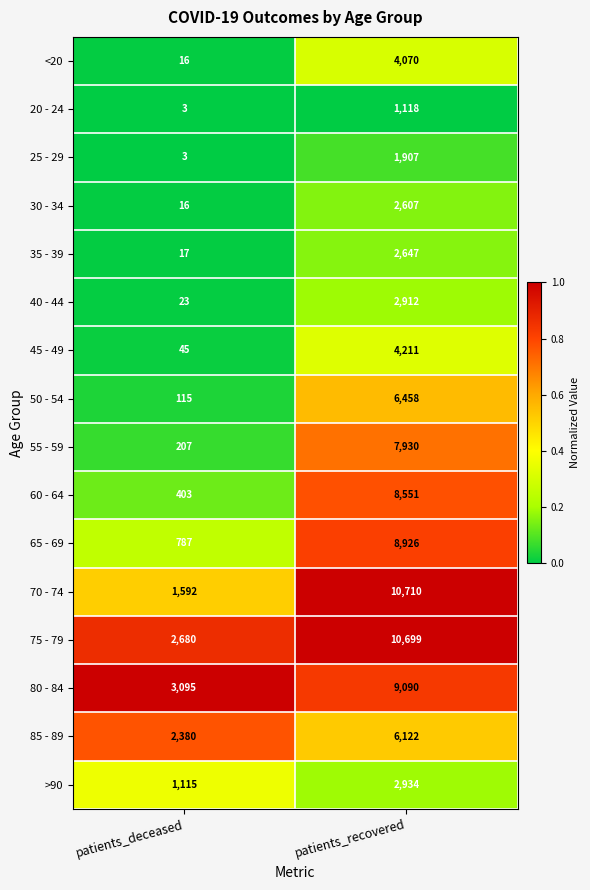

What is the total value across all series at patients_recovered?

90892